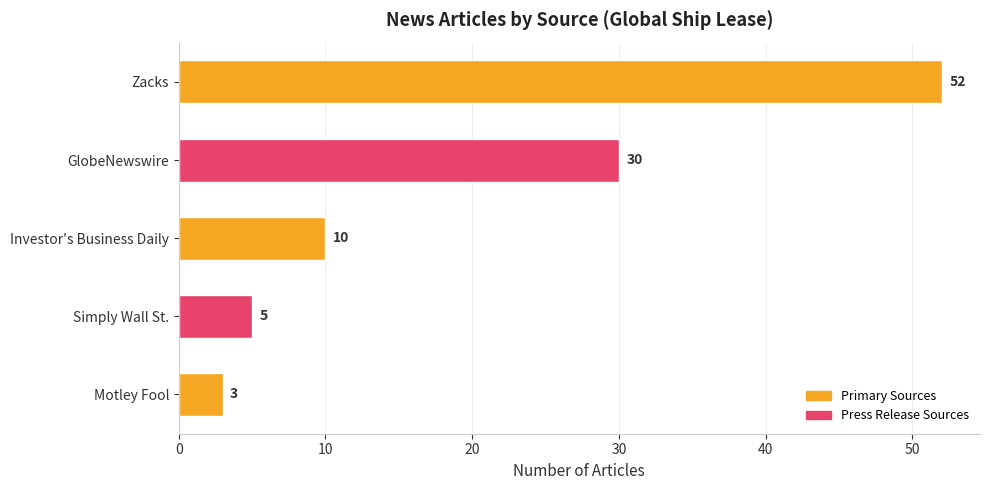

Reading top to bottom, extract all data points from this chart.

Zacks=52	GlobeNewswire=30	Investor's Business Daily=10	Simply Wall St.=5	Motley Fool=3